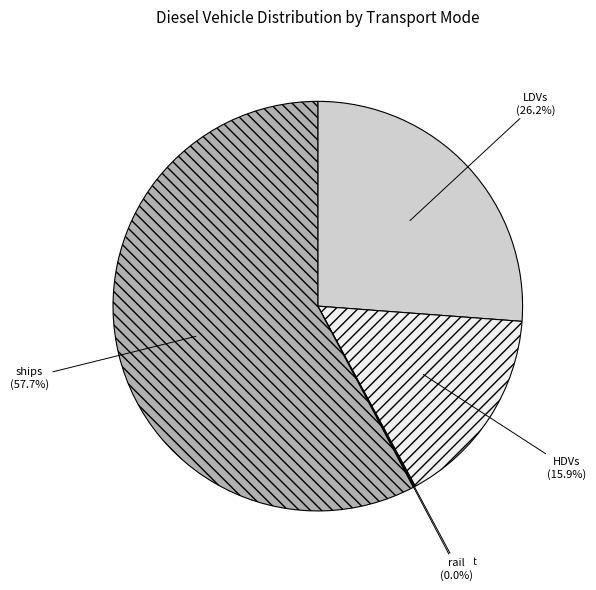

Which category has the biggest portion of the pie?

ships